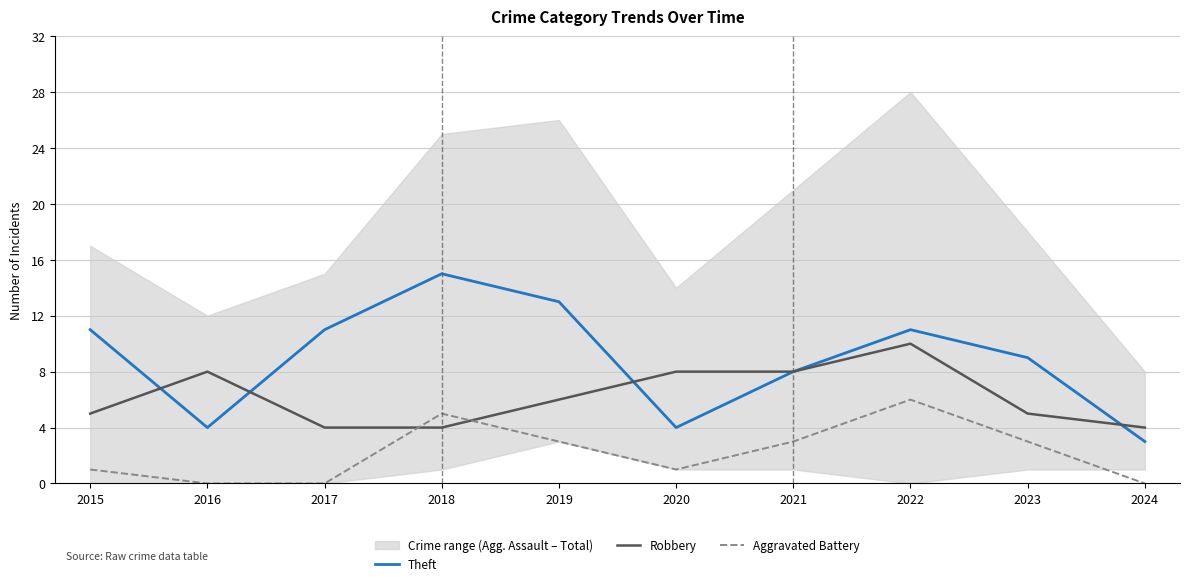

Is it true that Theft equals 11 at 2021?

False